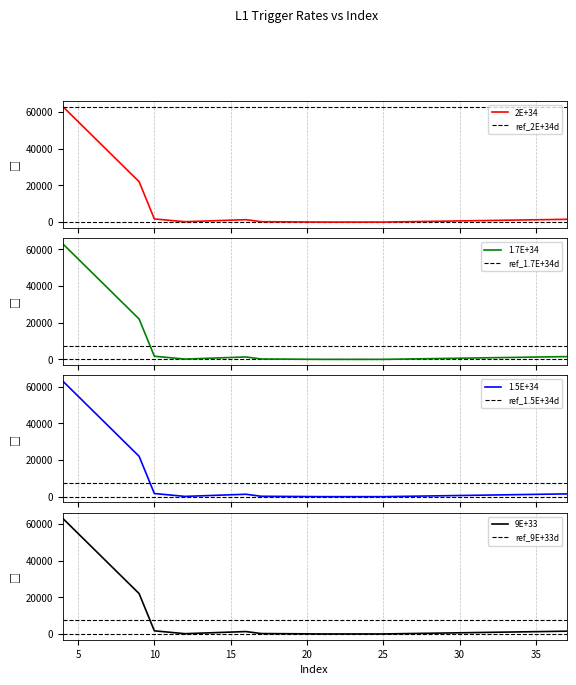

What is the maximum value shown in the chart?

63000